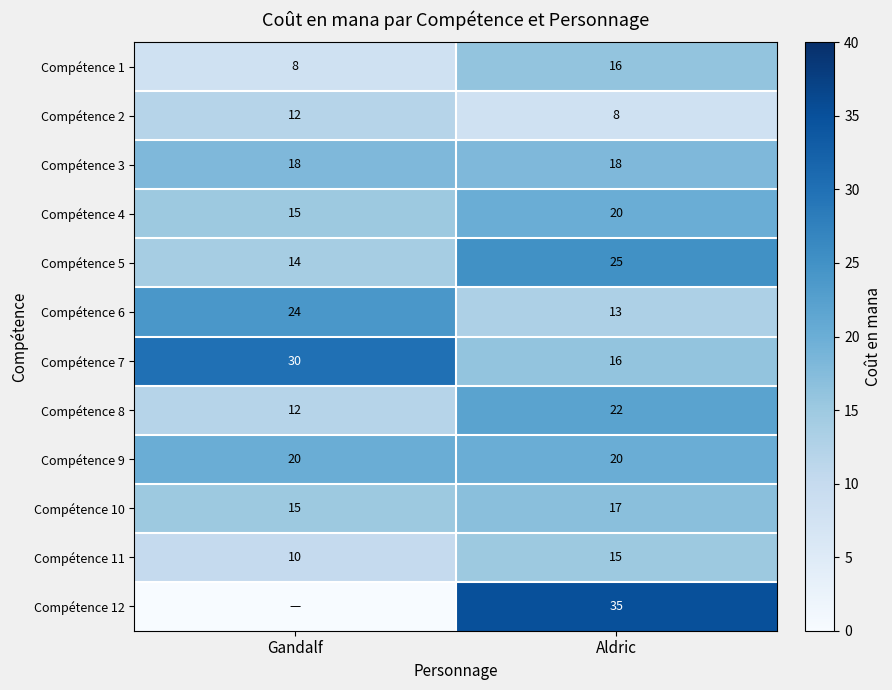

What is the maximum value for Compétence 11?

15